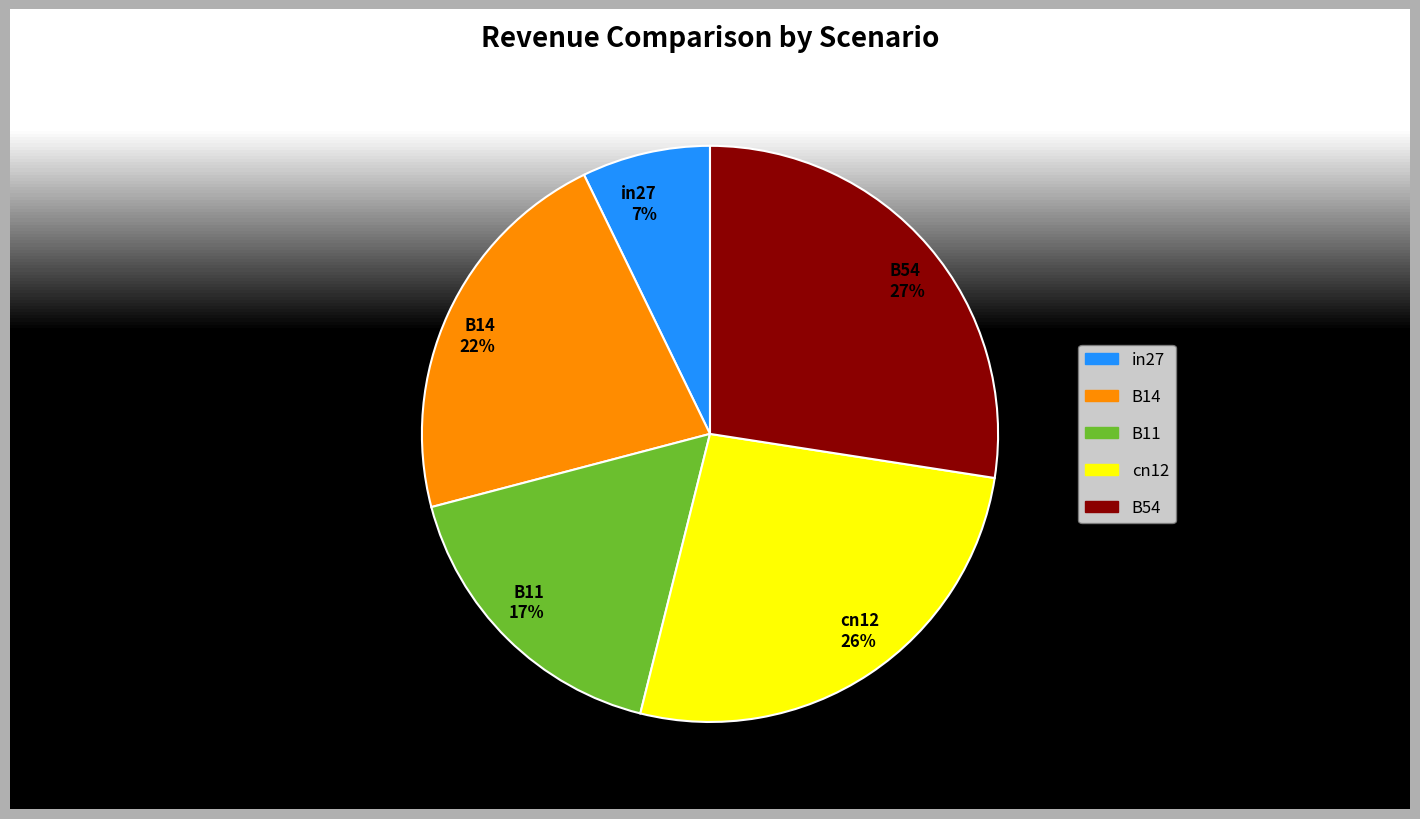

Which has a higher value, B54 or B14?

B54